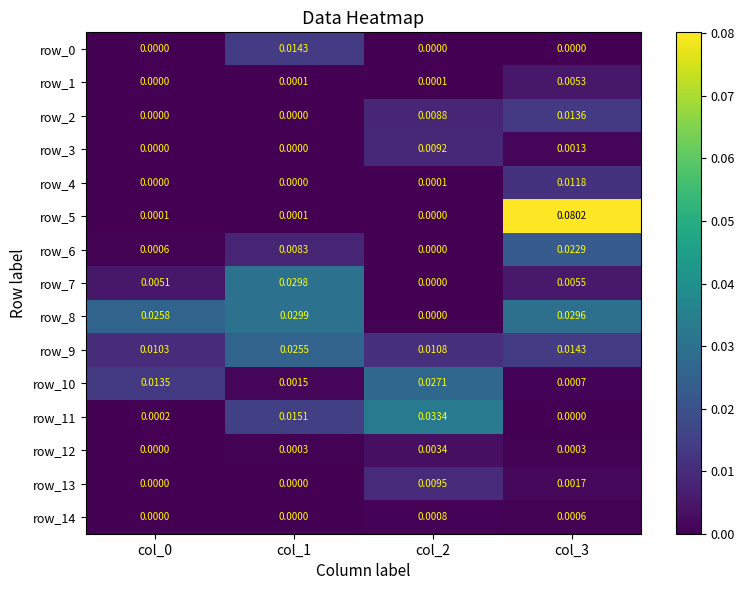

How many data points in row_13 are above 0?

2